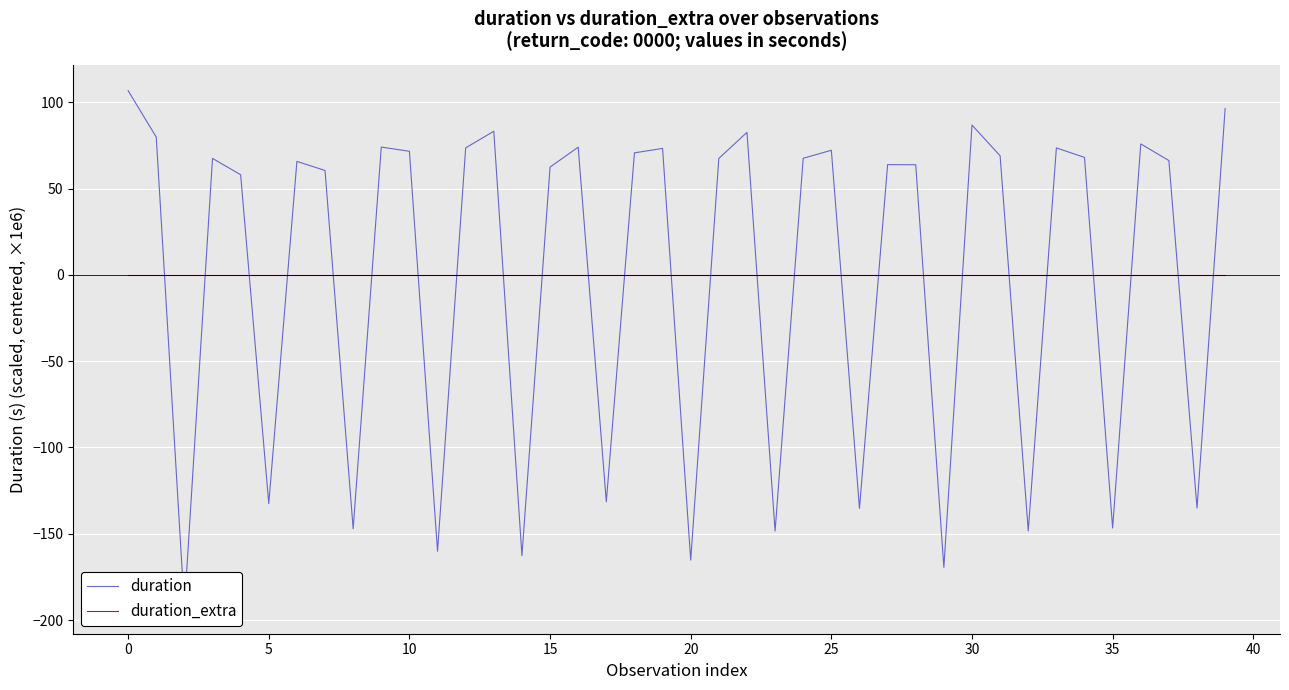

How many interior local peaks does the duration series have?

12